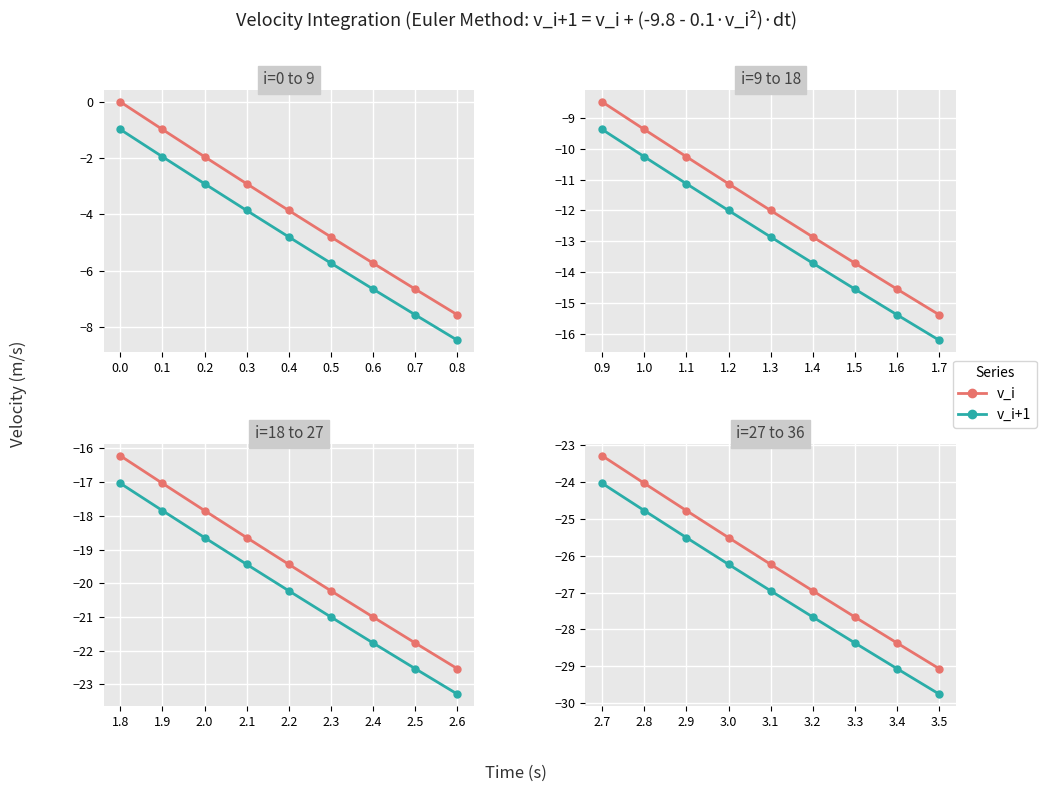

What is the lowest value of the v_i+1 series?

-29.8